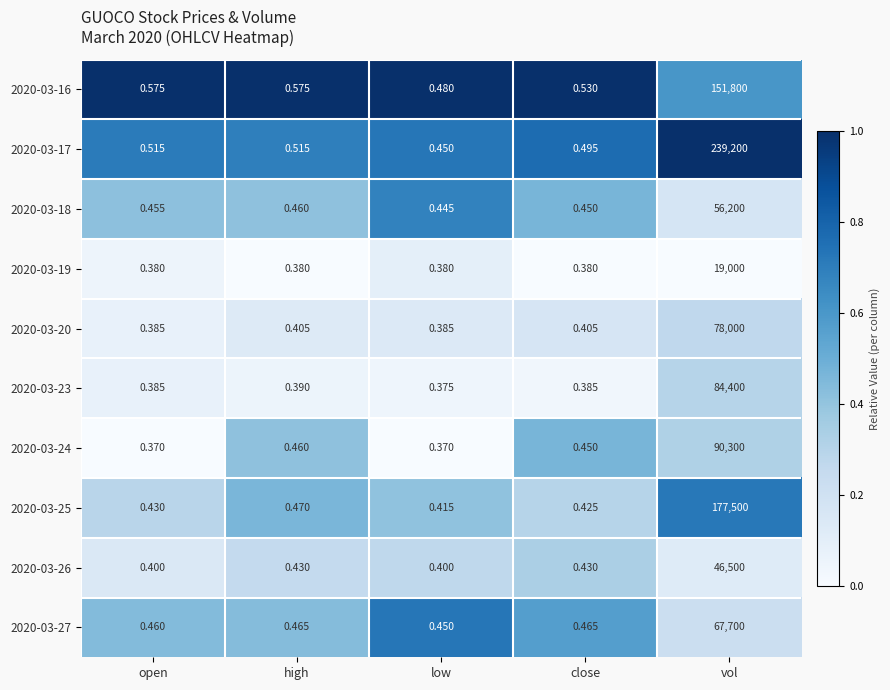

Is the value of 2020-03-24 at open greater than the value of 2020-03-23 at vol?

No